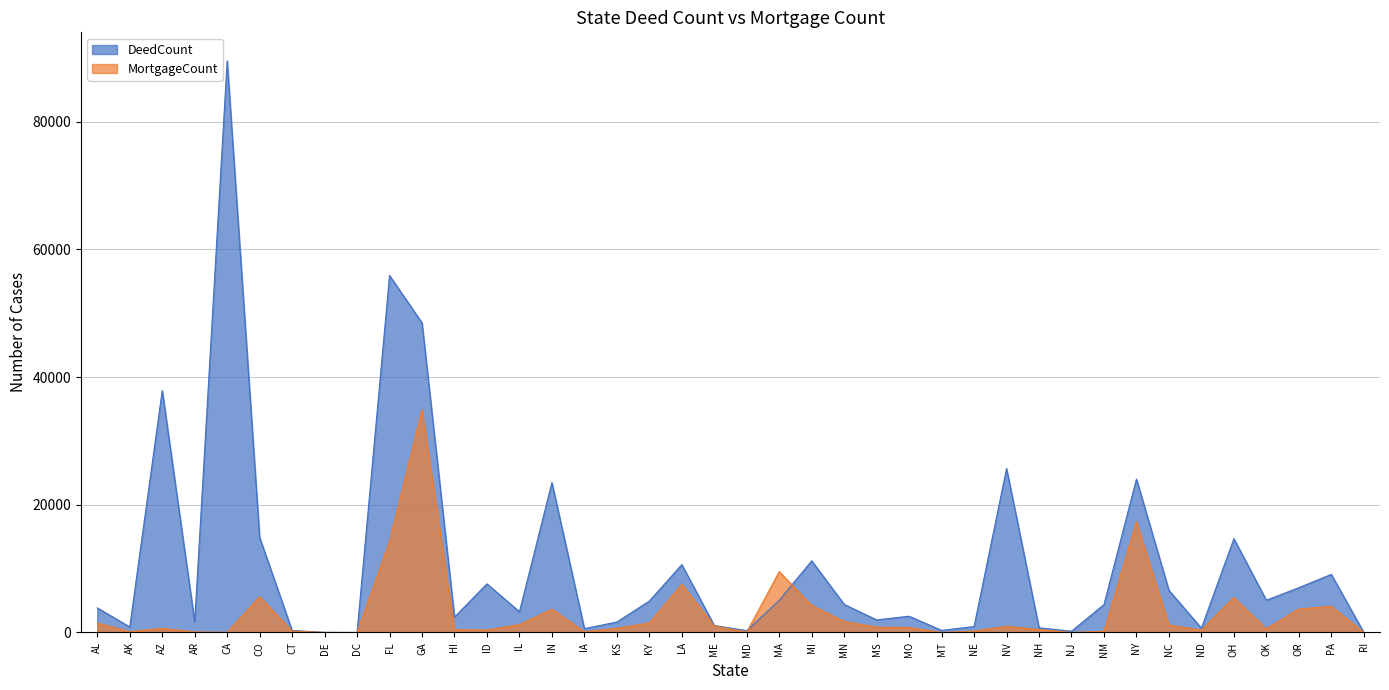

Rank the series by their average value, from highest to lowest.

DeedCount, MortgageCount